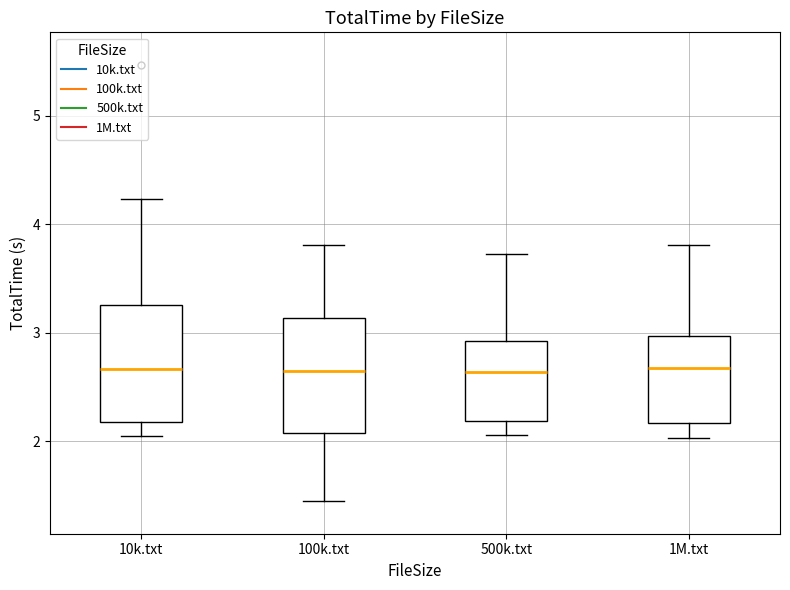

Where is the upper edge of the box for 10k.txt on the y-axis? The values are not printed on the chart, so give them approximately, as read against the axis.

3.3